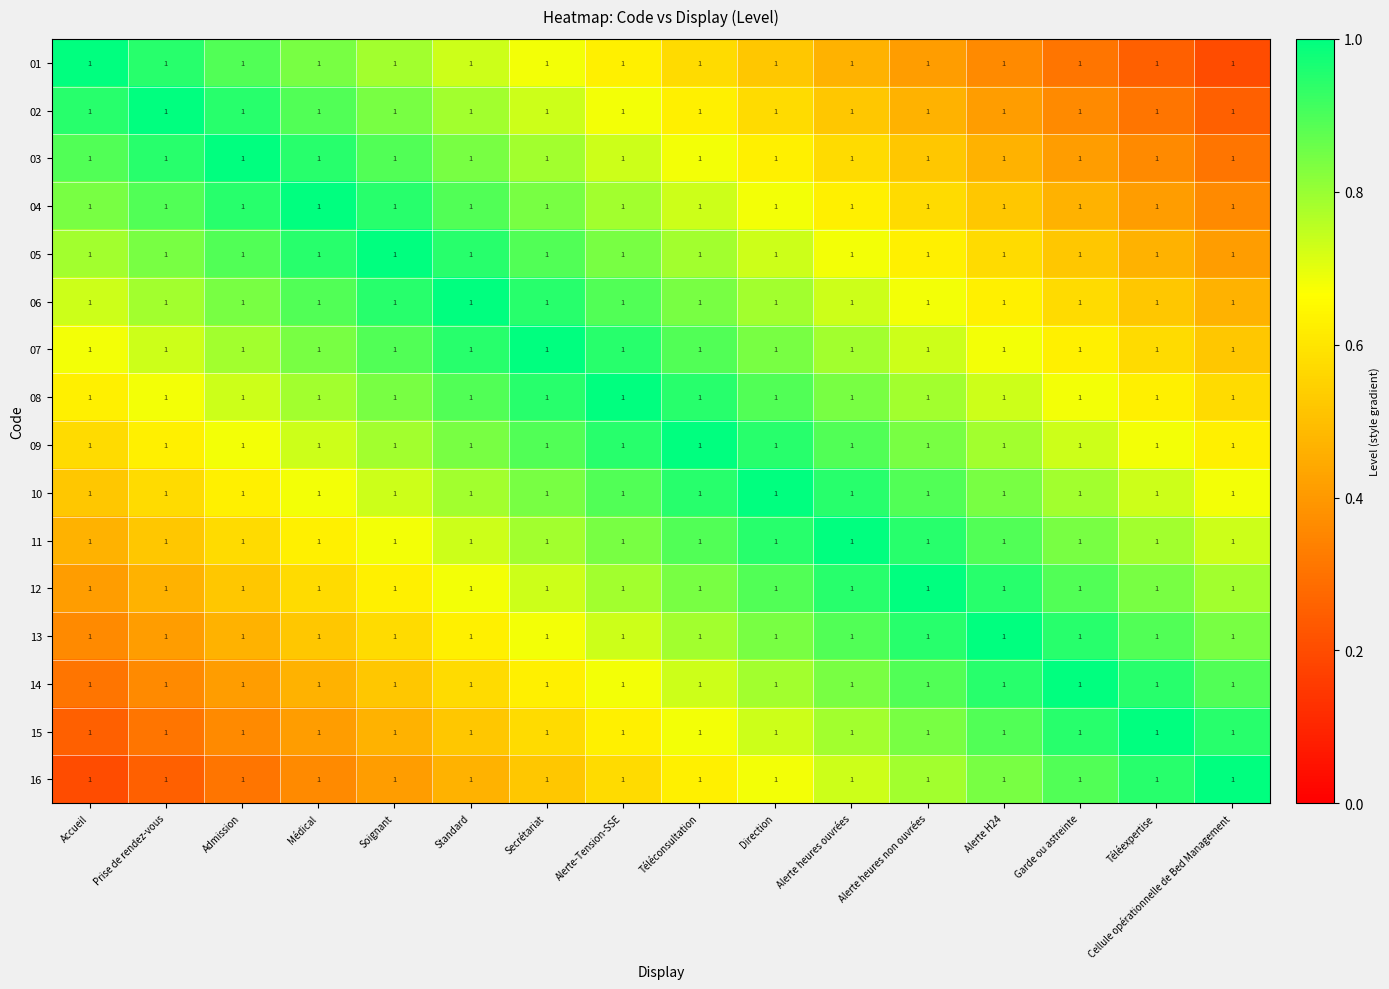

Read the 03 value at Soignant.

0.9